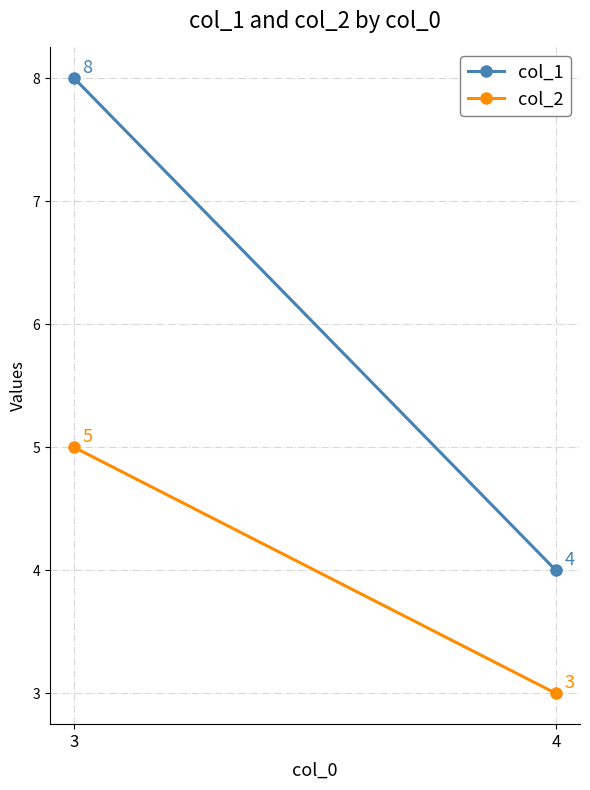

Which series has the largest range (max minus min)?

col_1